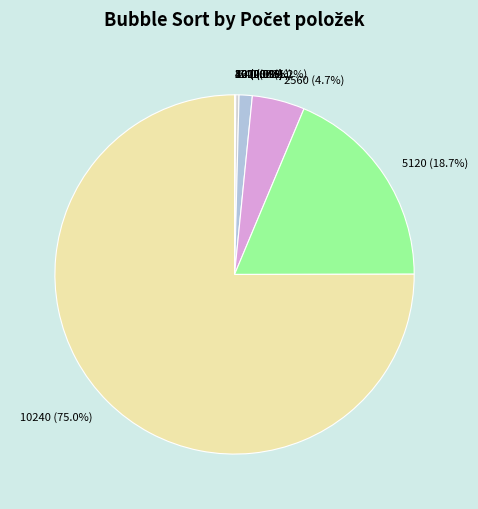

Does any single category account for the majority?

Yes